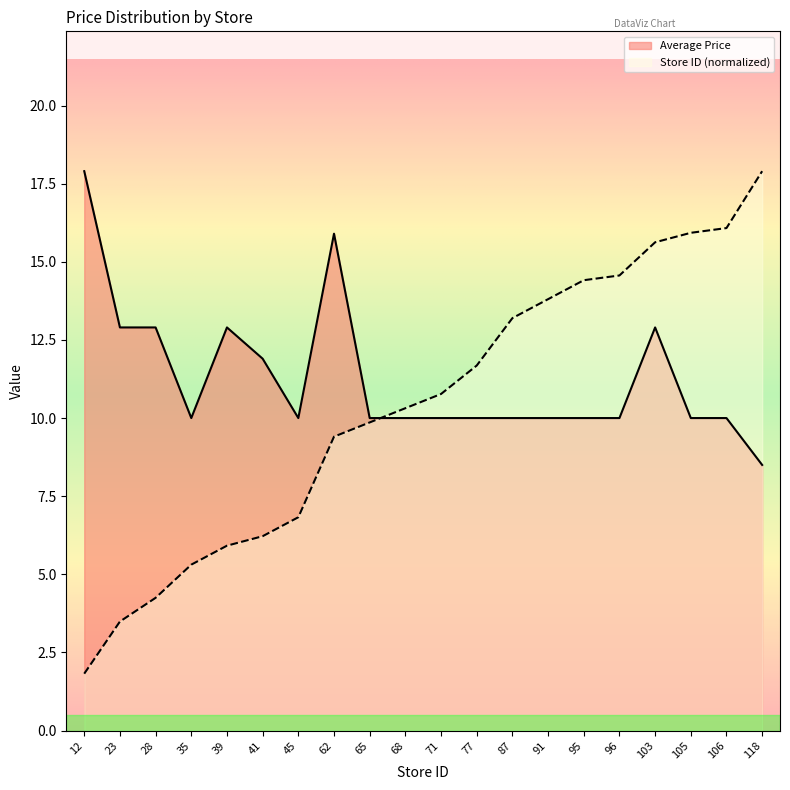

What is the sum of the Store ID (normalized) values at 45 and 77?

18.5